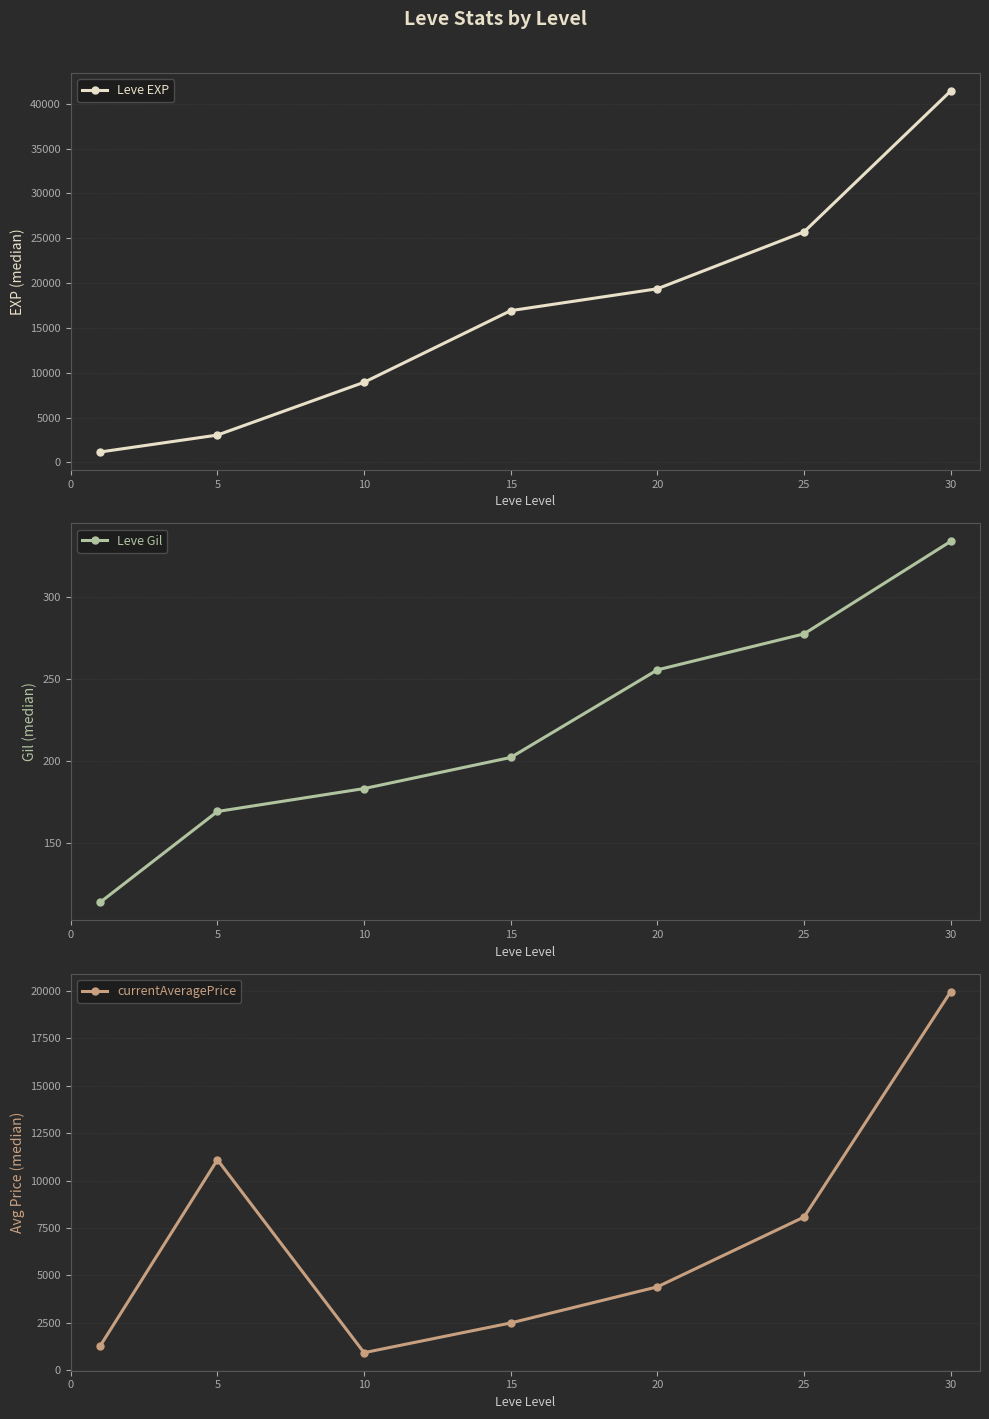

How many categories are shown in the chart?

7